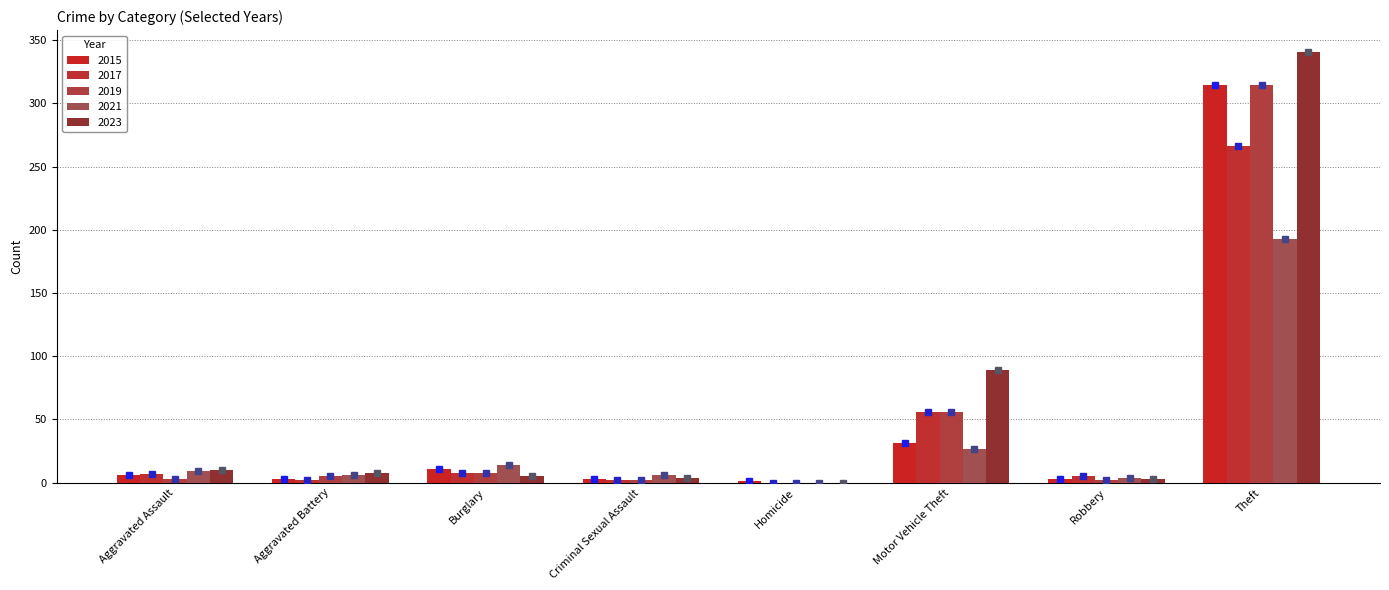

At which label does 2019 reach its peak?

Theft